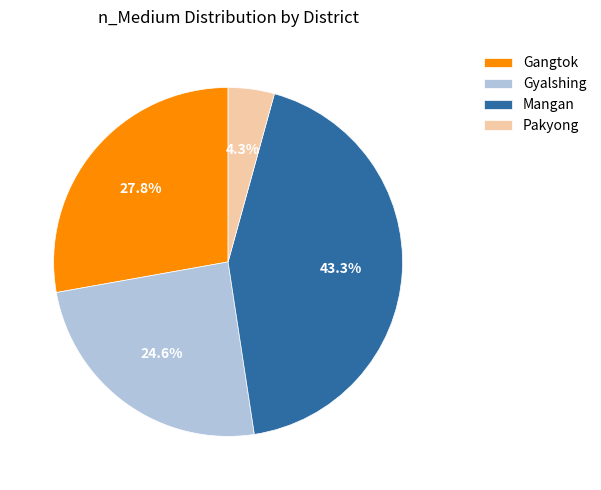

How many segments does this pie chart have?

4